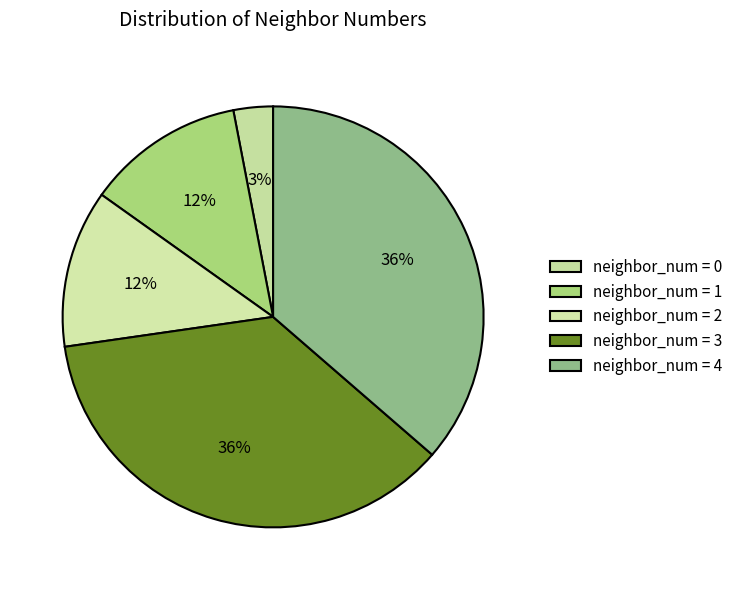

How many slices are in this pie chart?

5